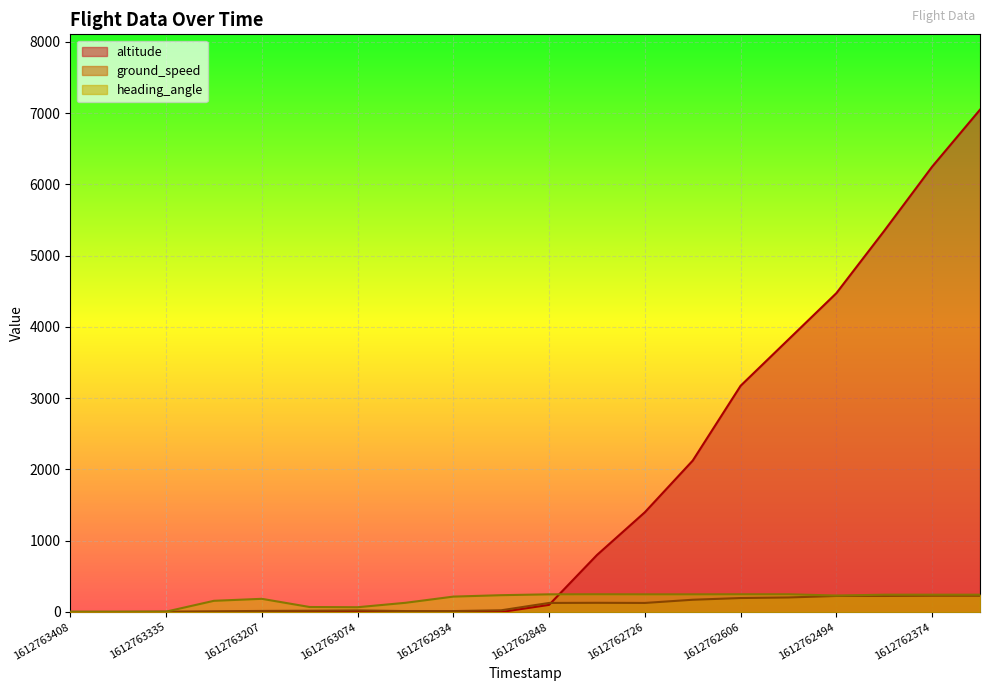

How many interior local peaks does the ground_speed series have?

2